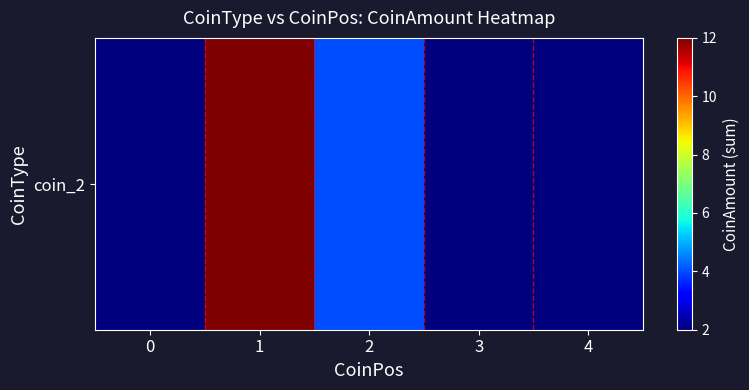

What is the difference between the second highest and minimum values?

2